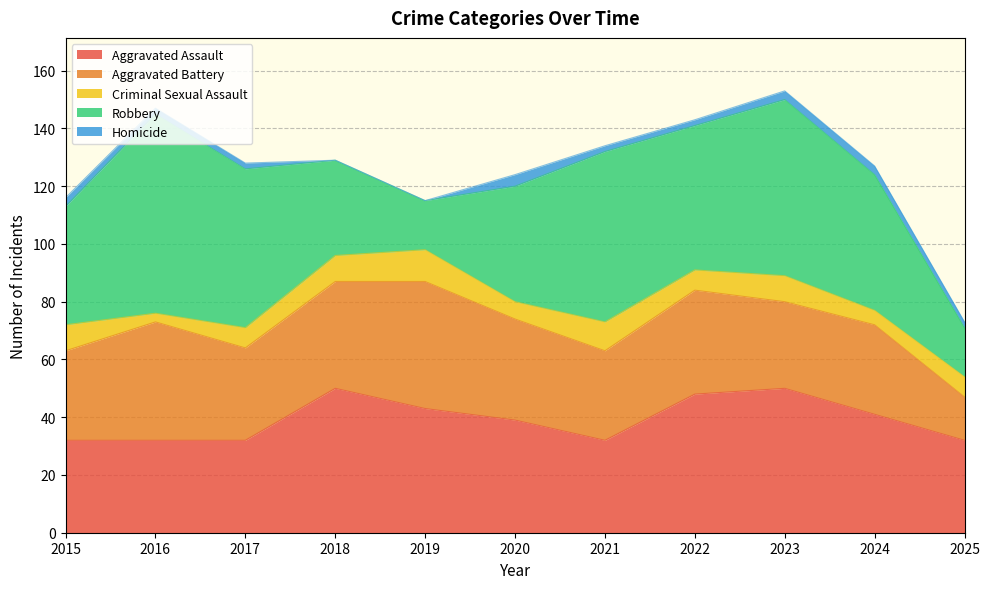

What is the total value across all series at 2015?

116